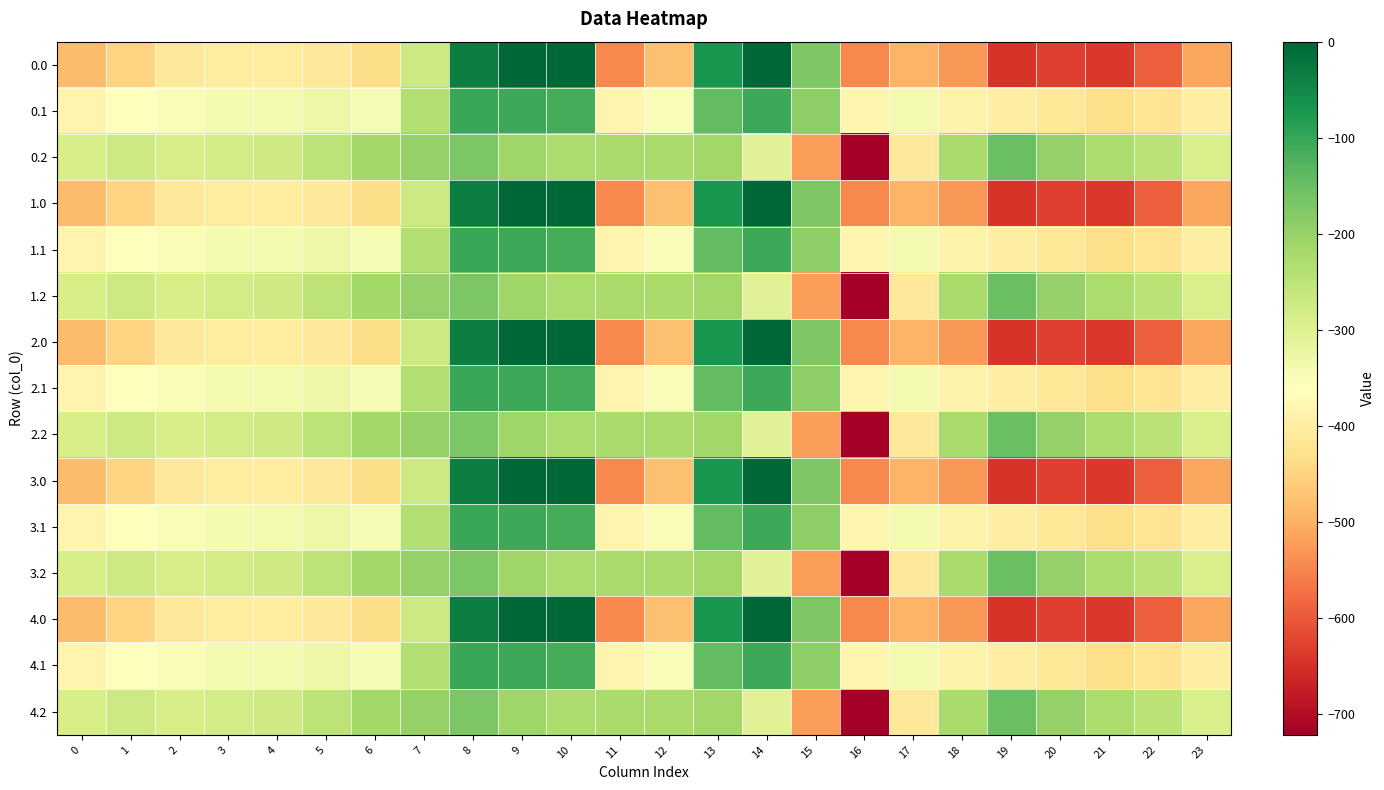

What is the difference between the highest and lowest values at 4?

130.5